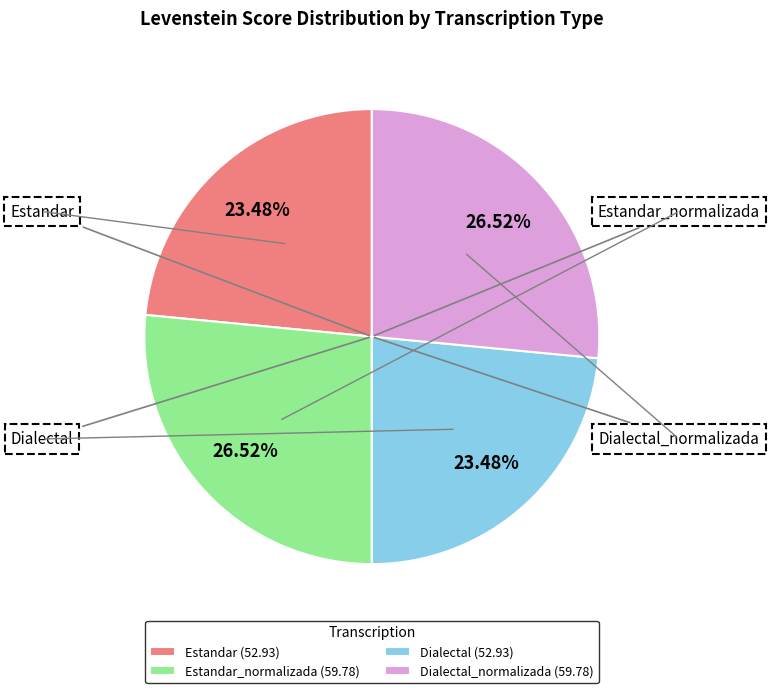

Between Estandar (52.93) and Estandar_normalizada (59.78), which is larger?

Estandar_normalizada (59.78)